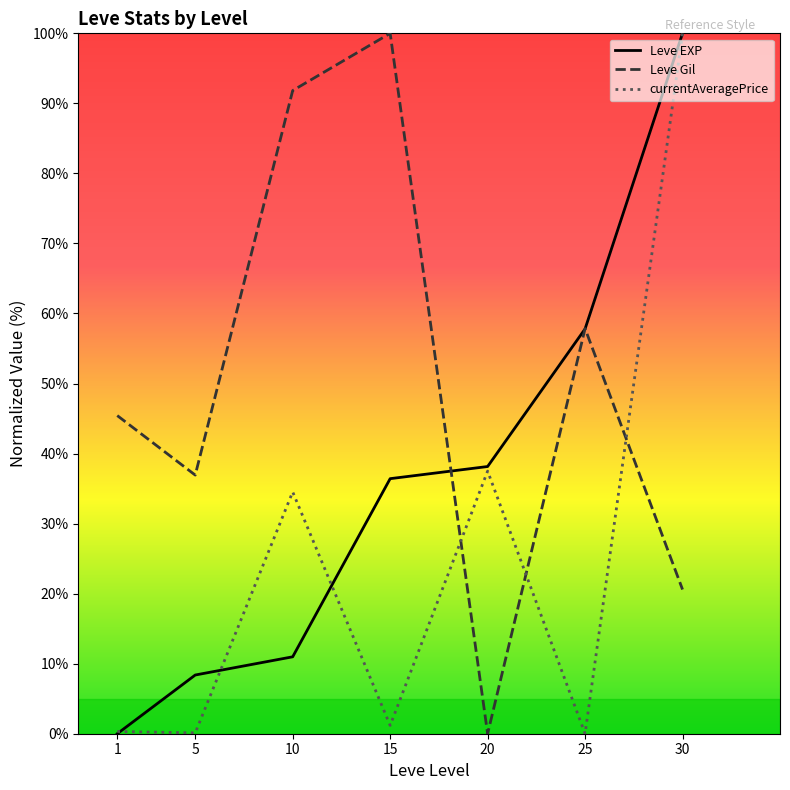

Rank the categories by Leve Gil value from highest to lowest.

15, 10, 25, 1, 5, 30, 20